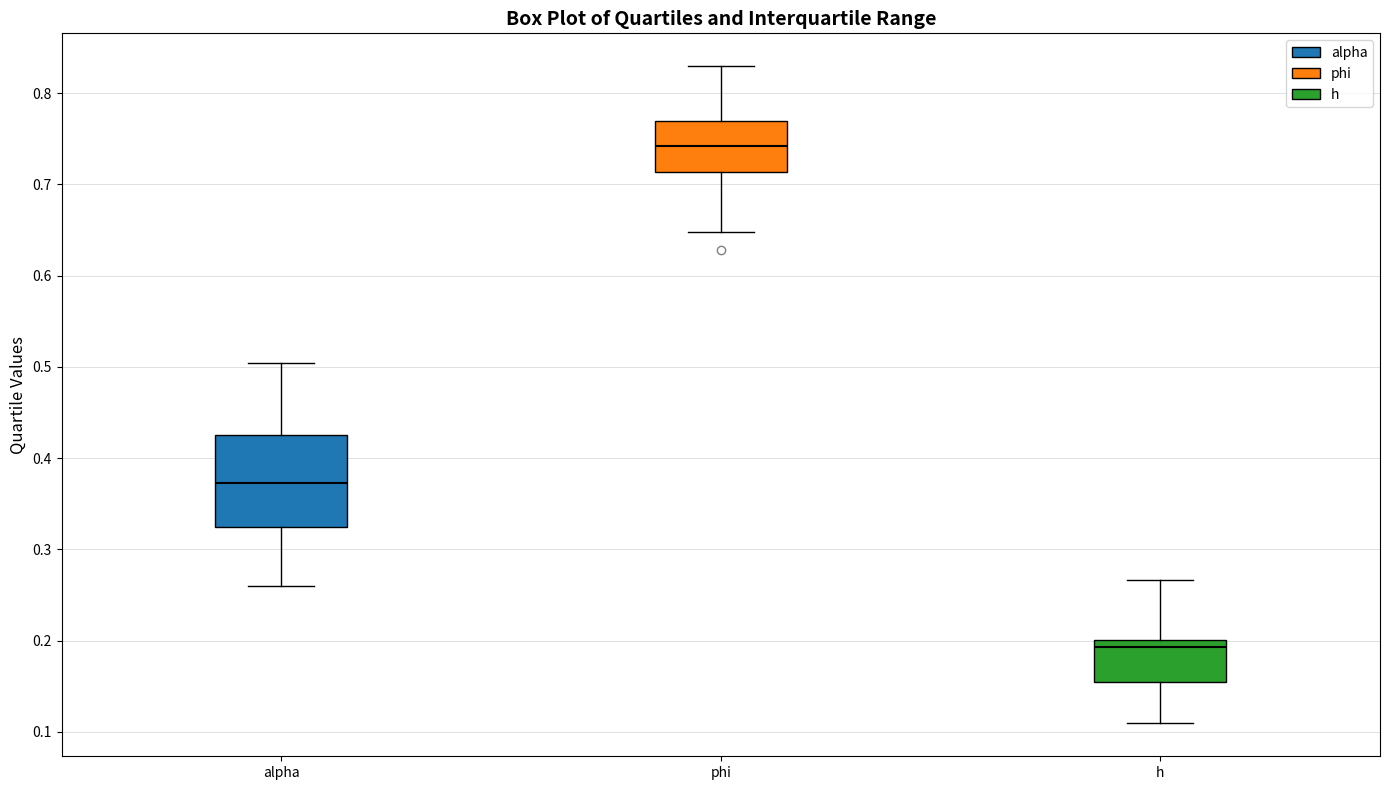

Comparing the boxes themselves (not the whiskers), which one is the tallest?

alpha